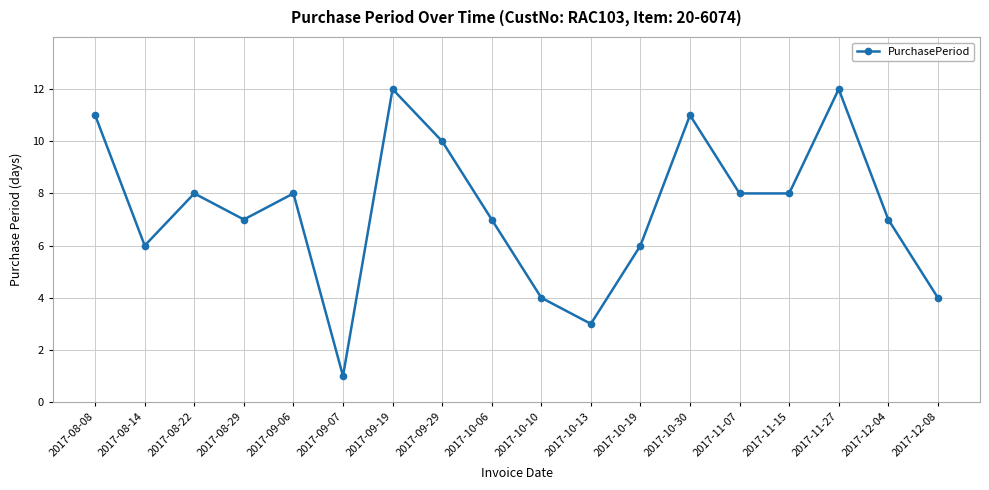

True or false: there are more than 2 points higher than both neighbors.

True